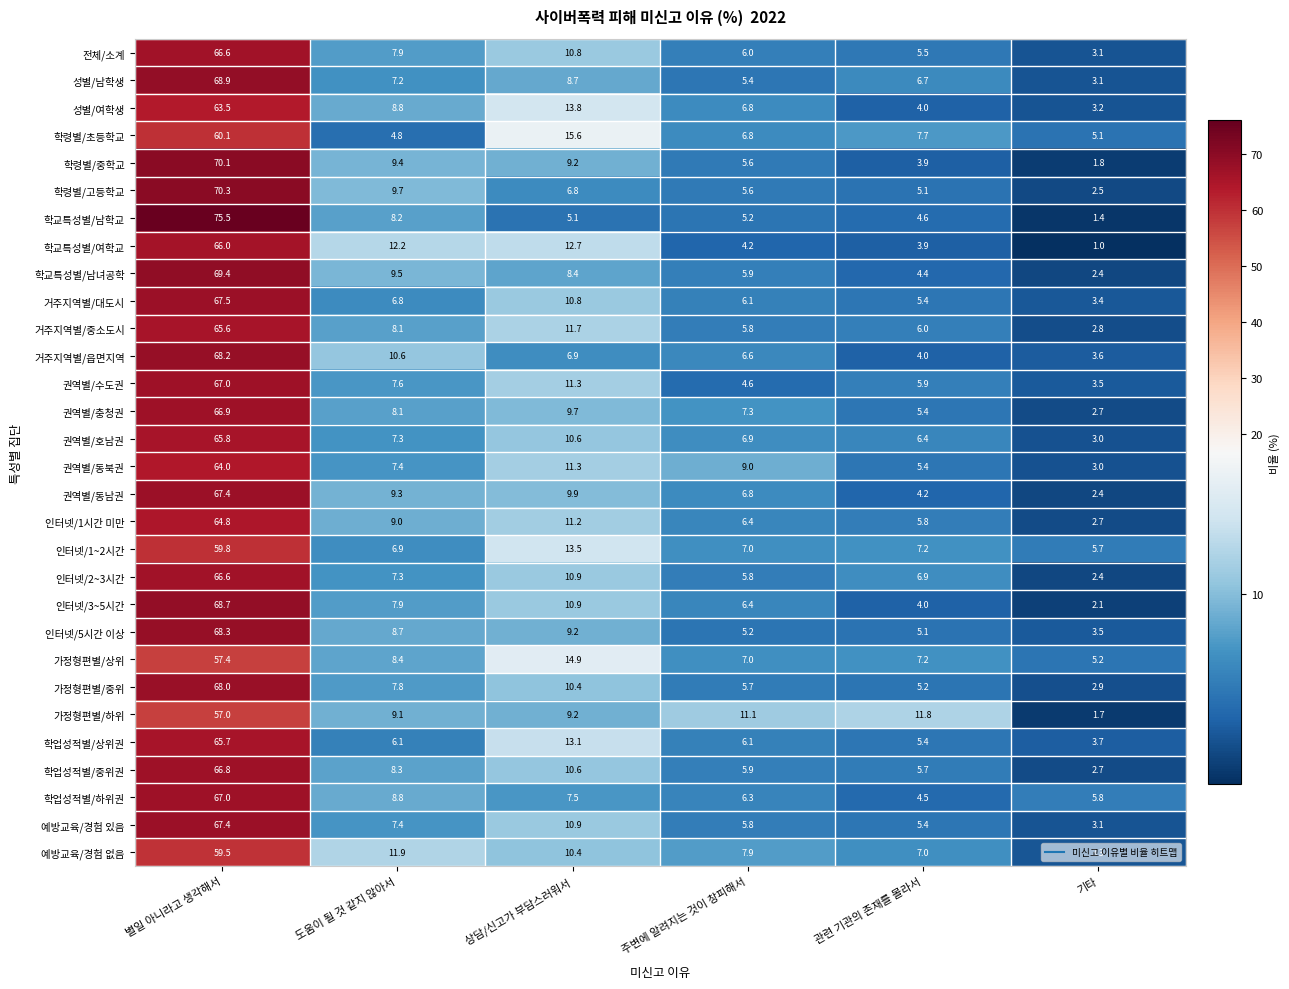

What is the difference between the highest and lowest values at 관련 기관의 존재를 몰라서?

7.9